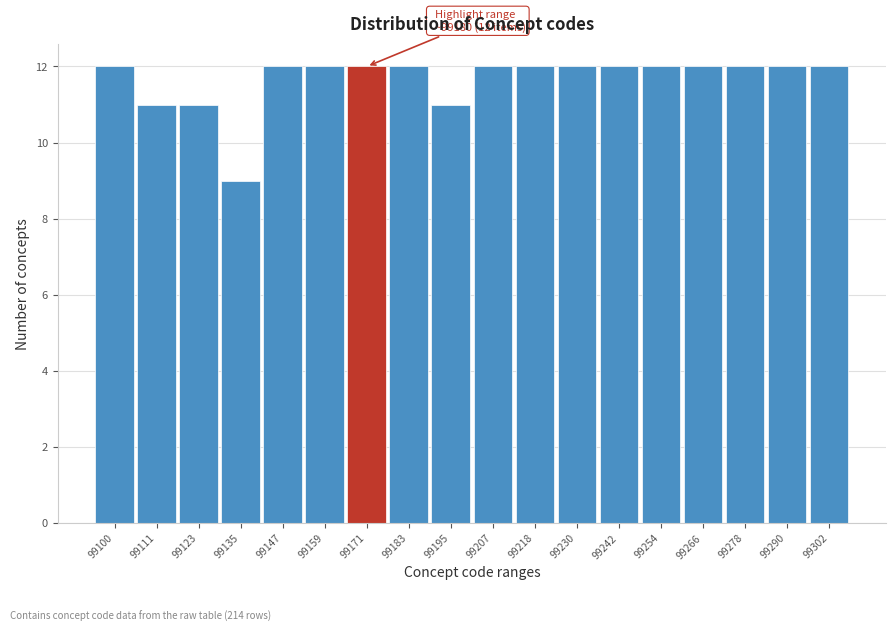

Reading left to right, extract all data points from this chart.

99100=12	99111=11	99123=11	99135=9	99147=12	99159=12	99171=12	99183=12	99195=11	99207=12	99218=12	99230=12	99242=12	99254=12	99266=12	99278=12	99290=12	99302=12